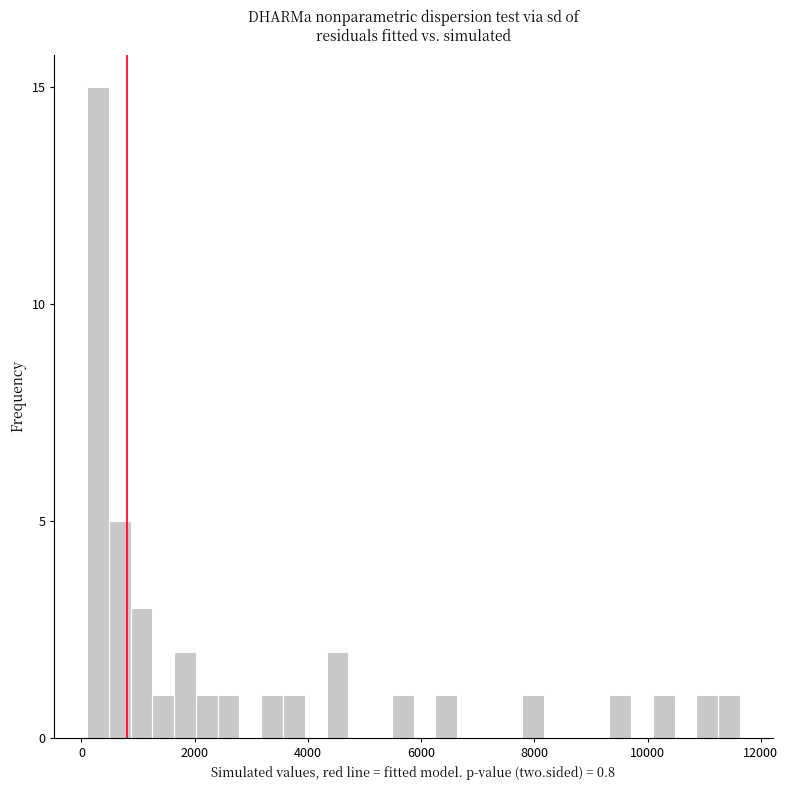

Read against the x-axis, roughly where is the centre of the tallest bar?

200